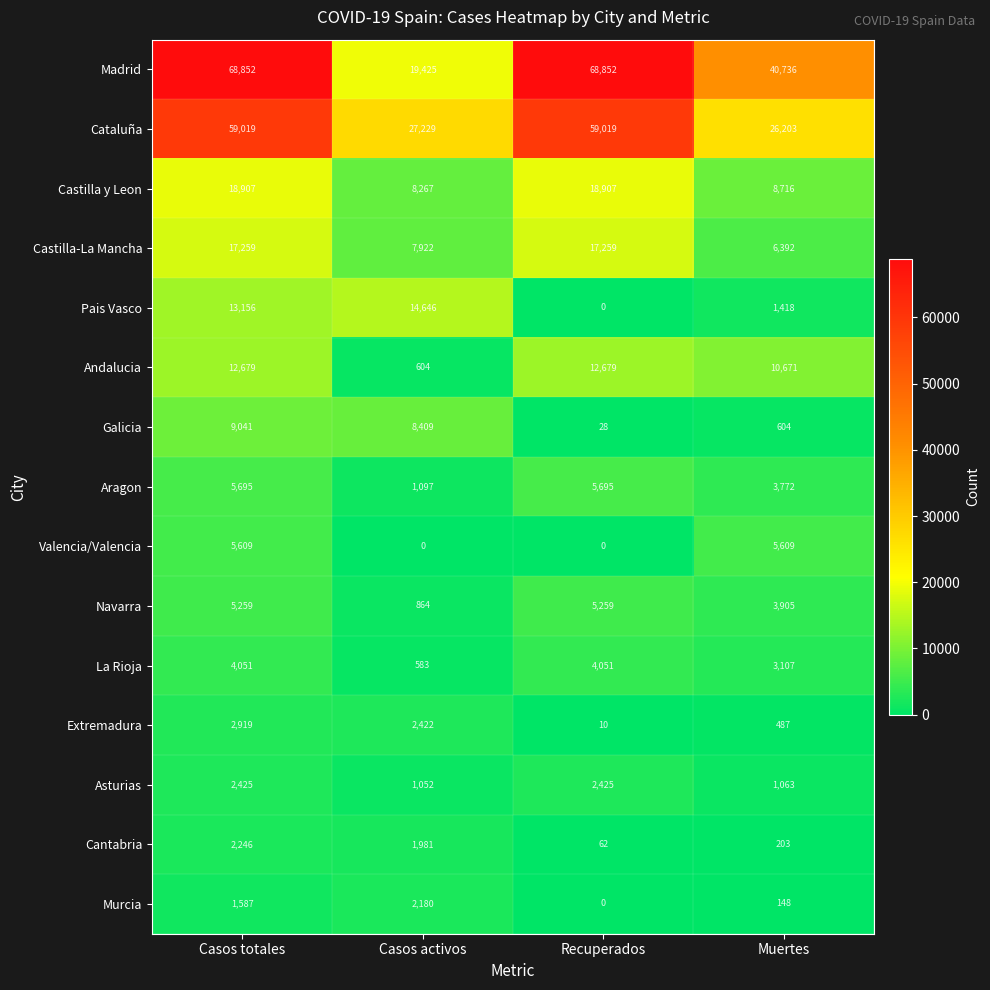

What is the sum of the Extremadura values at Muertes and Casos activos?

2909